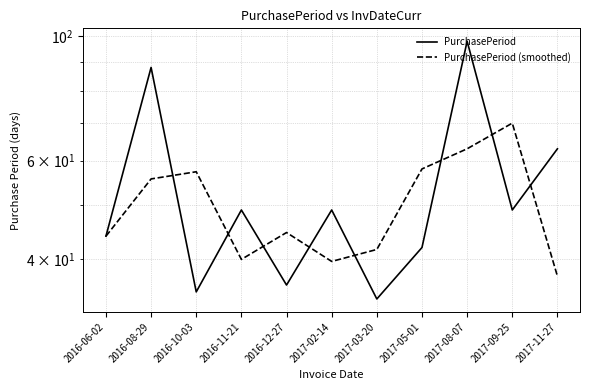

What are all the series names shown in the legend?

PurchasePeriod, PurchasePeriod (smoothed)